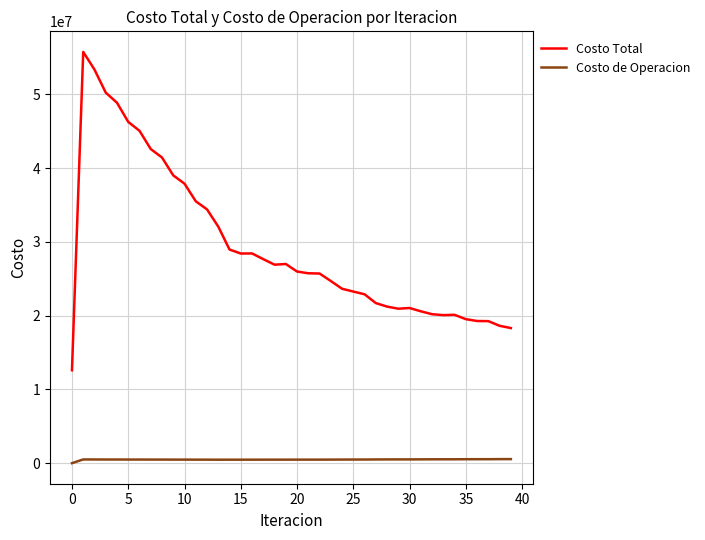

What are all the series names shown in the legend?

Costo Total, Costo de Operacion